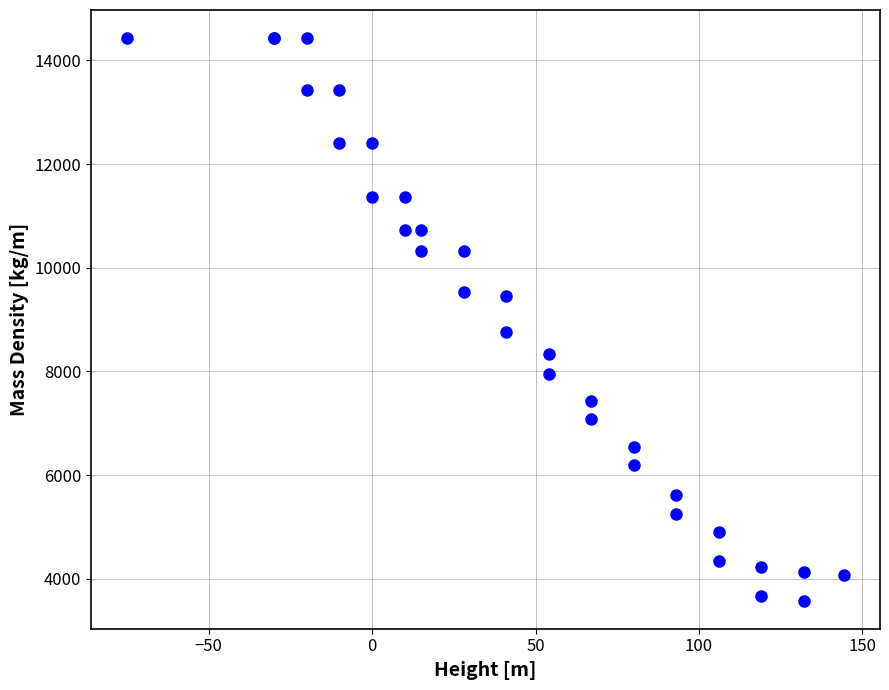

What Y value in the scatter plot is closest to 9003?

8761.3